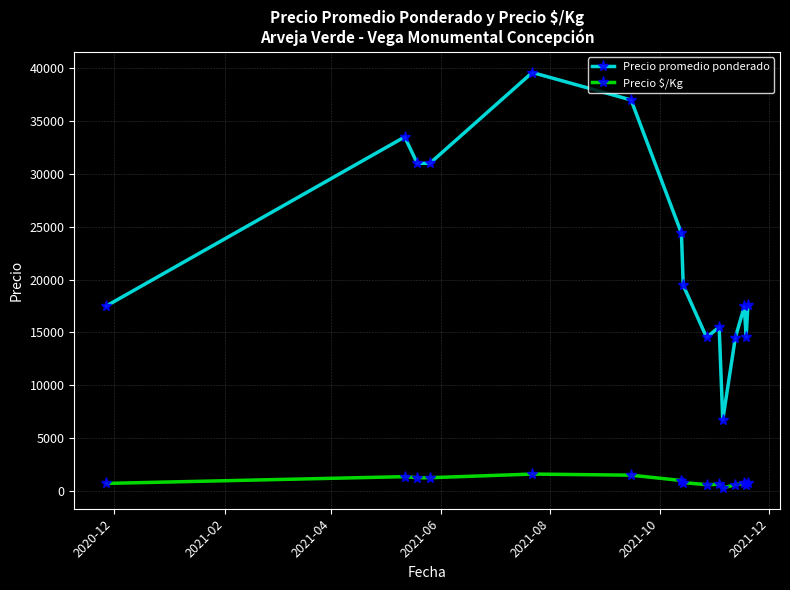

What is the sum of all Precio $/Kg values?

13371